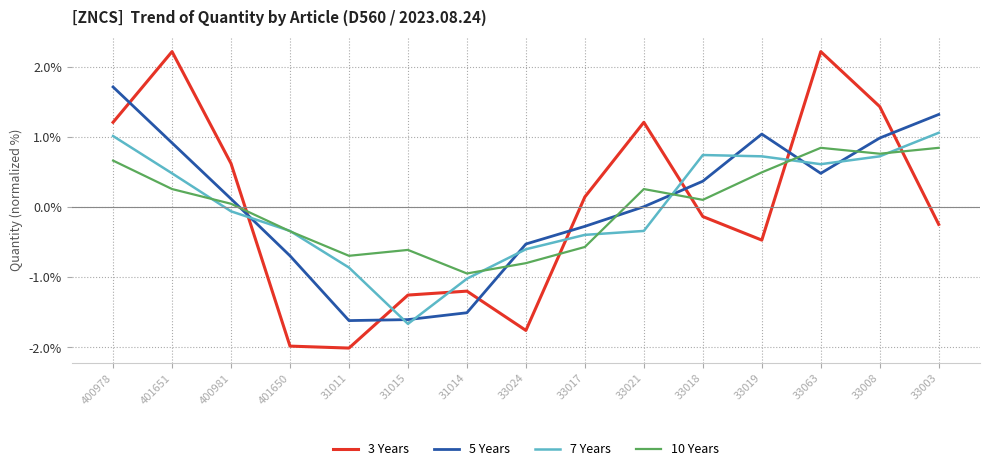

What are all the series names shown in the legend?

3 Years, 5 Years, 7 Years, 10 Years